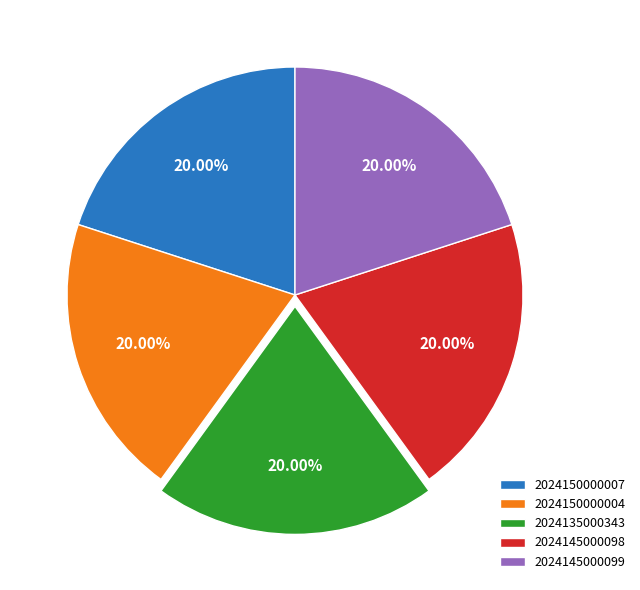

True or false: 2024145000099 accounts for 32% of the total.

False